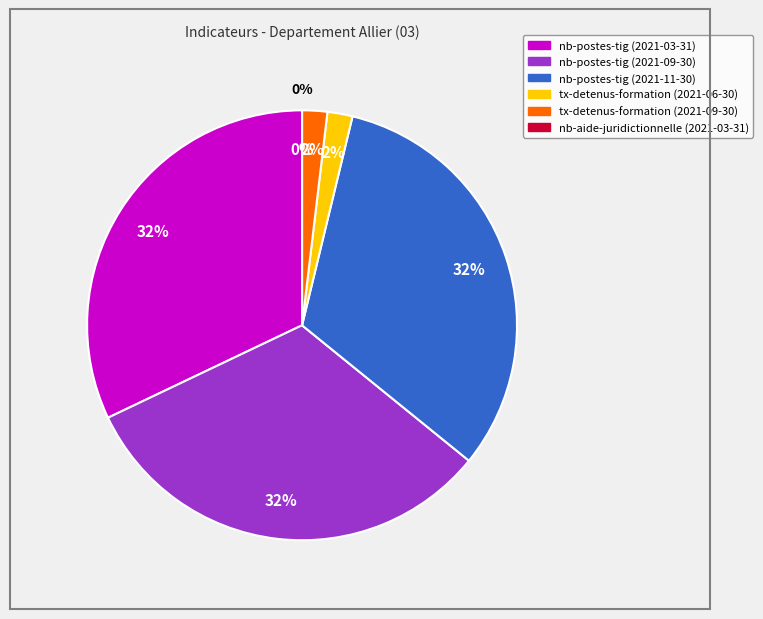

True or false: nb-postes-tig (2021-03-31) accounts for 32% of the total.

True